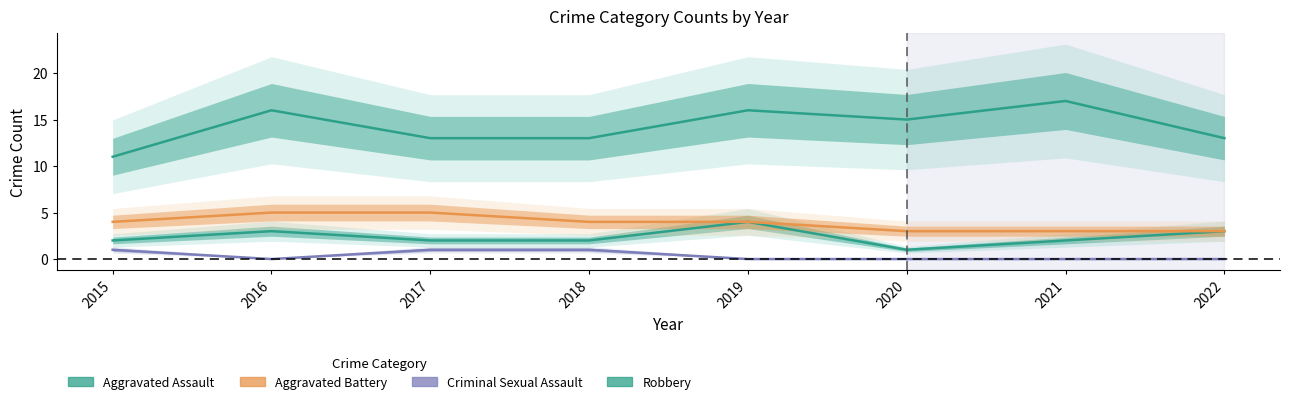

At which label does Robbery first exceed 15?

2016